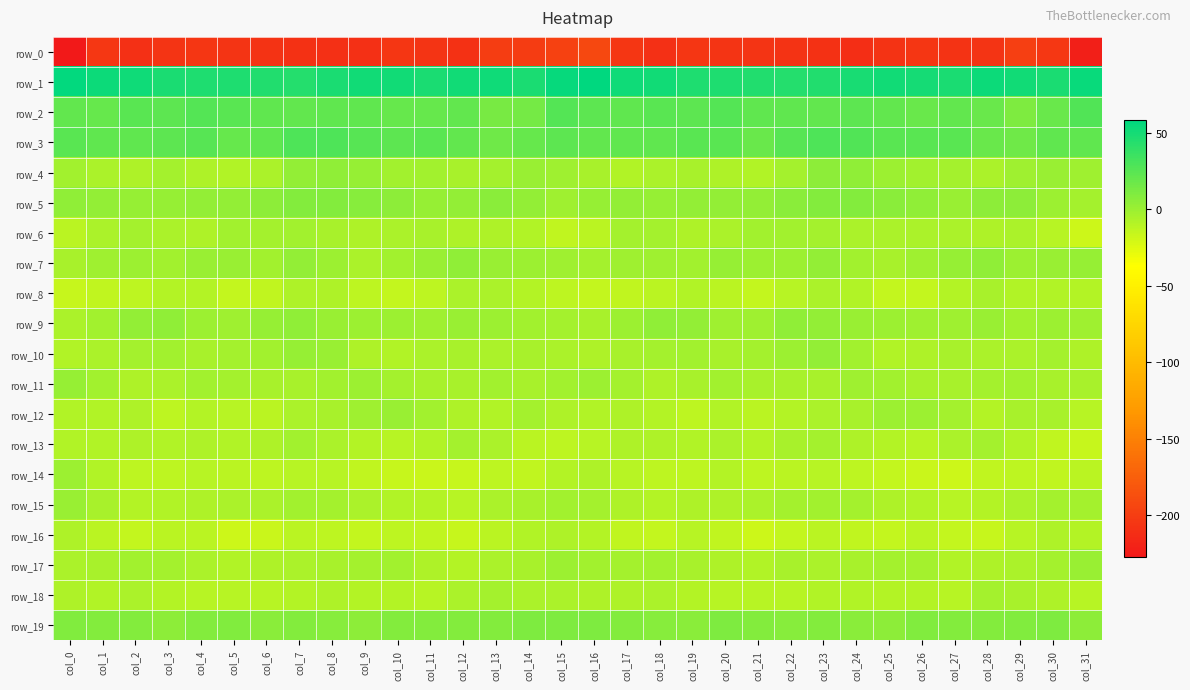

Reading right to left, extract all data points from this chart.

row_0: col_31=-222.2	col_30=-205.0	col_29=-198.8	col_28=-206.8	col_27=-208.4	col_26=-205.5	col_25=-207.7	col_24=-211.1	col_23=-209.2	col_22=-207.9	col_21=-207.1	col_20=-206.4	col_19=-205.6	col_18=-210.4	col_17=-205.8	col_16=-191.8	col_15=-196.7	col_14=-201.6	col_13=-200.5	col_12=-208.7	col_11=-207.2	col_10=-205.3	col_9=-209.9	col_8=-210.4	col_7=-208.8	col_6=-207.6	col_5=-206.8	col_4=-205.8	col_3=-207.1	col_2=-210.4	col_1=-204.3	col_0=-227.4
row_1: col_31=54.3	col_30=47.7	col_29=50.4	col_28=52.6	col_27=47.1	col_26=49.3	col_25=51.3	col_24=49.0	col_23=45.6	col_22=44.6	col_21=45.8	col_20=46.0	col_19=46.2	col_18=50.5	col_17=52.4	col_16=58.2	col_15=55.9	col_14=47.8	col_13=52.5	col_12=50.4	col_11=47.0	col_10=50.6	col_9=51.0	col_8=47.4	col_7=44.7	col_6=44.9	col_5=46.1	col_4=45.9	col_3=47.3	col_2=51.6	col_1=52.8	col_0=56.2
row_2: col_31=27.7	col_30=18.4	col_29=11.0	col_28=18.6	col_27=20.6	col_26=19.1	col_25=21.2	col_24=22.9	col_23=20.9	col_22=21.5	col_21=22.0	col_20=26.7	col_19=23.5	col_18=23.6	col_17=21.5	col_16=22.7	col_15=25.9	col_14=13.9	col_13=12.9	col_12=20.8	col_11=19.6	col_10=19.6	col_9=22.1	col_8=22.2	col_7=20.6	col_6=21.6	col_5=23.6	col_4=26.7	col_3=22.6	col_2=23.7	col_1=20.0	col_0=21.3
row_3: col_31=21.4	col_30=22.3	col_29=16.8	col_28=18.7	col_27=23.8	col_26=24.2	col_25=23.6	col_24=27.3	col_23=28.8	col_22=25.7	col_21=19.0	col_20=24.0	col_19=23.7	col_18=21.9	col_17=21.8	col_16=20.9	col_15=23.1	col_14=20.1	col_13=16.3	col_12=20.9	col_11=24.5	col_10=23.5	col_9=25.0	col_8=28.0	col_7=28.5	col_6=22.3	col_5=19.9	col_4=25.0	col_3=22.9	col_2=21.8	col_1=22.2	col_0=24.3
row_4: col_31=-1.3	col_30=0.4	col_29=-2.0	col_28=-6.0	col_27=-3.3	col_26=-2.3	col_25=-0.4	col_24=3.9	col_23=4.8	col_22=-3.4	col_21=-7.7	col_20=-7.5	col_19=-4.7	col_18=-5.8	col_17=-7.9	col_16=-4.8	col_15=-1.4	col_14=0.5	col_13=-4.1	col_12=-5.4	col_11=-2.2	col_10=-2.4	col_9=1.8	col_8=4.6	col_7=2.8	col_6=-6.3	col_5=-7.8	col_4=-6.8	col_3=-4.0	col_2=-7.6	col_1=-6.1	col_0=-2.4
row_5: col_31=-3.9	col_30=-0.0	col_29=5.3	col_28=5.2	col_27=1.0	col_26=3.8	col_25=6.7	col_24=8.4	col_23=9.0	col_22=6.7	col_21=3.5	col_20=2.8	col_19=2.5	col_18=2.1	col_17=2.5	col_16=1.5	col_15=-1.5	col_14=2.4	col_13=6.4	col_12=2.9	col_11=1.5	col_10=5.1	col_9=7.5	col_8=8.9	col_7=8.5	col_6=5.2	col_5=2.9	col_4=3.1	col_3=1.8	col_2=2.1	col_1=3.4	col_0=4.3
row_6: col_31=-17.8	col_30=-10.0	col_29=-6.3	col_28=-7.4	col_27=-5.5	col_26=-5.5	col_25=-6.4	col_24=-6.0	col_23=-3.2	col_22=-3.2	col_21=-2.7	col_20=-5.7	col_19=-7.0	col_18=-4.0	col_17=-4.1	col_16=-11.4	col_15=-13.5	col_14=-7.7	col_13=-6.7	col_12=-6.8	col_11=-5.1	col_10=-6.0	col_9=-6.7	col_8=-4.3	col_7=-3.1	col_6=-3.4	col_5=-2.9	col_4=-6.8	col_3=-6.5	col_2=-3.3	col_1=-5.9	col_0=-11.9
row_7: col_31=1.9	col_30=0.3	col_29=-0.4	col_28=4.0	col_27=1.7	col_26=-1.3	col_25=-5.1	col_24=-3.1	col_23=2.8	col_22=-0.8	col_21=-0.6	col_20=1.6	col_19=-2.3	col_18=-1.7	col_17=-1.0	col_16=-3.9	col_15=-1.1	col_14=-1.0	col_13=1.1	col_12=4.1	col_11=0.5	col_10=-3.0	col_9=-5.6	col_8=-0.1	col_7=2.5	col_6=-2.3	col_5=1.1	col_4=0.4	col_3=-3.0	col_2=-0.9	col_1=-1.2	col_0=-4.5
row_8: col_31=-9.4	col_30=-8.0	col_29=-7.8	col_28=-4.5	col_27=-9.9	col_26=-14.5	col_25=-15.2	col_24=-8.2	col_23=-6.5	col_22=-11.0	col_21=-15.1	col_20=-11.4	col_19=-8.0	col_18=-11.6	col_17=-13.8	col_16=-14.9	col_15=-12.3	col_14=-9.1	col_13=-5.5	col_12=-6.0	col_11=-12.1	col_10=-15.5	col_9=-13.2	col_8=-6.6	col_7=-7.4	col_6=-13.6	col_5=-14.4	col_4=-9.5	col_3=-8.9	col_2=-12.9	col_1=-13.3	col_0=-15.6
row_9: col_31=-1.7	col_30=-0.5	col_29=-2.4	col_28=1.0	col_27=-1.2	col_26=-1.2	col_25=-0.0	col_24=0.7	col_23=2.7	col_22=3.5	col_21=-1.0	col_20=-1.7	col_19=2.8	col_18=4.4	col_17=-1.0	col_16=-5.3	col_15=-3.6	col_14=-2.2	col_13=-0.9	col_12=0.6	col_11=-1.8	col_10=-0.6	col_9=0.1	col_8=0.9	col_7=3.9	col_6=1.3	col_5=-1.4	col_4=-0.7	col_3=4.3	col_2=2.9	col_1=-2.7	col_0=-5.8
row_10: col_31=-6.8	col_30=-4.2	col_29=-5.7	col_28=-6.1	col_27=-4.7	col_26=-7.2	col_25=-8.0	col_24=-2.5	col_23=3.1	col_22=-0.5	col_21=-3.6	col_20=-4.9	col_19=-2.8	col_18=-3.6	col_17=-5.0	col_16=-6.6	col_15=-5.8	col_14=-4.7	col_13=-6.2	col_12=-5.0	col_11=-5.4	col_10=-8.0	col_9=-7.2	col_8=0.6	col_7=2.2	col_6=-2.3	col_5=-4.2	col_4=-4.4	col_3=-2.6	col_2=-3.9	col_1=-6.4	col_0=-7.8
row_11: col_31=-5.2	col_30=-5.0	col_29=-3.2	col_28=-3.6	col_27=-5.3	col_26=-4.5	col_25=-2.1	col_24=-1.4	col_23=-5.3	col_22=-4.3	col_21=-4.5	col_20=-2.6	col_19=-4.9	col_18=-7.6	col_17=-4.2	col_16=-0.9	col_15=-2.6	col_14=-4.6	col_13=-2.7	col_12=-4.5	col_11=-5.1	col_10=-3.9	col_9=-0.9	col_8=-3.1	col_7=-5.1	col_6=-4.7	col_5=-3.8	col_4=-2.8	col_3=-6.4	col_2=-6.7	col_1=-2.4	col_0=2.0
row_12: col_31=-10.4	col_30=-5.4	col_29=-4.9	col_28=-9.5	col_27=-4.0	col_26=-0.5	col_25=-0.0	col_24=-4.4	col_23=-5.6	col_22=-9.4	col_21=-11.6	col_20=-8.3	col_19=-12.2	col_18=-8.9	col_17=-7.2	col_16=-8.2	col_15=-7.1	col_14=-3.3	col_13=-7.7	col_12=-7.6	col_11=-2.5	col_10=0.3	col_9=-1.3	col_8=-5.3	col_7=-6.0	col_6=-11.9	col_5=-10.0	col_4=-9.2	col_3=-12.4	col_2=-7.1	col_1=-7.8	col_0=-7.8
row_13: col_31=-15.5	col_30=-14.2	col_29=-8.4	col_28=-3.9	col_27=-6.4	col_26=-10.2	col_25=-9.8	col_24=-7.5	col_23=-4.0	col_22=-4.5	col_21=-9.3	col_20=-6.2	col_19=-8.3	col_18=-7.3	col_17=-7.4	col_16=-10.7	col_15=-13.0	col_14=-12.0	col_13=-6.5	col_12=-4.0	col_11=-8.1	col_10=-10.4	col_9=-8.9	col_8=-6.5	col_7=-2.8	col_6=-7.6	col_5=-8.0	col_4=-6.9	col_3=-8.5	col_2=-6.8	col_1=-7.9	col_0=-8.0
row_14: col_31=-11.6	col_30=-13.5	col_29=-13.1	col_28=-14.2	col_27=-17.8	col_26=-16.9	col_25=-14.9	col_24=-12.2	col_23=-10.1	col_22=-11.3	col_21=-13.0	col_20=-9.9	col_19=-12.7	col_18=-13.0	col_17=-10.9	col_16=-6.7	col_15=-9.3	col_14=-13.3	col_13=-13.0	col_12=-16.3	col_11=-17.5	col_10=-16.2	col_9=-14.1	col_8=-11.0	col_7=-9.9	col_6=-13.0	col_5=-11.3	col_4=-10.7	col_3=-13.1	col_2=-12.7	col_1=-8.5	col_0=-0.8
row_15: col_31=-4.2	col_30=-4.3	col_29=-5.8	col_28=-9.2	col_27=-10.4	col_26=-8.4	col_25=-6.7	col_24=-4.3	col_23=-2.6	col_22=-4.0	col_21=-6.2	col_20=-6.9	col_19=-7.3	col_18=-9.7	col_17=-6.8	col_16=-4.2	col_15=-2.5	col_14=-4.6	col_13=-6.5	col_12=-10.8	col_11=-9.4	col_10=-7.9	col_9=-5.7	col_8=-3.4	col_7=-2.8	col_6=-5.4	col_5=-6.5	col_4=-6.6	col_3=-8.5	col_2=-9.0	col_1=-4.9	col_0=0.7
row_16: col_31=-9.1	col_30=-7.3	col_29=-10.4	col_28=-15.5	col_27=-14.7	col_26=-11.9	col_25=-14.7	col_24=-13.8	col_23=-11.1	col_22=-14.5	col_21=-18.8	col_20=-13.6	col_19=-10.4	col_18=-14.4	col_17=-13.3	col_16=-9.2	col_15=-6.7	col_14=-8.1	col_13=-12.0	col_12=-16.0	col_11=-13.3	col_10=-12.7	col_9=-15.0	col_8=-12.4	col_7=-11.9	col_6=-17.0	col_5=-17.8	col_4=-11.2	col_3=-11.8	col_2=-14.8	col_1=-11.6	col_0=-7.0
row_17: col_31=0.5	col_30=-3.3	col_29=-5.6	col_28=-7.5	col_27=-8.6	col_26=-3.5	col_25=-3.7	col_24=-4.7	col_23=-6.4	col_22=-5.4	col_21=-8.2	col_20=-7.0	col_19=-4.9	col_18=-2.6	col_17=-3.6	col_16=-2.1	col_15=-0.8	col_14=-4.6	col_13=-5.6	col_12=-8.9	col_11=-6.6	col_10=-3.0	col_9=-4.1	col_8=-5.3	col_7=-6.0	col_6=-6.6	col_5=-8.1	col_4=-6.3	col_3=-4.1	col_2=-2.4	col_1=-4.6	col_0=-5.8
row_18: col_31=-10.5	col_30=-7.6	col_29=-5.3	col_28=-3.4	col_27=-10.2	col_26=-9.7	col_25=-9.7	col_24=-8.1	col_23=-8.5	col_22=-9.9	col_21=-10.9	col_20=-10.4	col_19=-9.6	col_18=-6.3	col_17=-7.1	col_16=-6.8	col_15=-6.5	col_14=-6.5	col_13=-4.1	col_12=-5.4	col_11=-11.0	col_10=-9.2	col_9=-9.5	col_8=-7.4	col_7=-9.2	col_6=-10.7	col_5=-10.9	col_4=-10.1	col_3=-8.8	col_2=-5.5	col_1=-7.8	col_0=-7.5
row_19: col_31=5.6	col_30=10.4	col_29=9.3	col_28=8.5	col_27=8.3	col_26=9.7	col_25=5.4	col_24=6.3	col_23=8.0	col_22=7.0	col_21=8.3	col_20=10.3	col_19=5.9	col_18=7.2	col_17=8.4	col_16=10.2	col_15=11.0	col_14=10.9	col_13=8.5	col_12=8.5	col_11=9.0	col_10=8.5	col_9=5.0	col_8=7.2	col_7=8.2	col_6=6.3	col_5=9.8	col_4=8.7	col_3=5.6	col_2=8.0	col_1=8.9	col_0=9.3